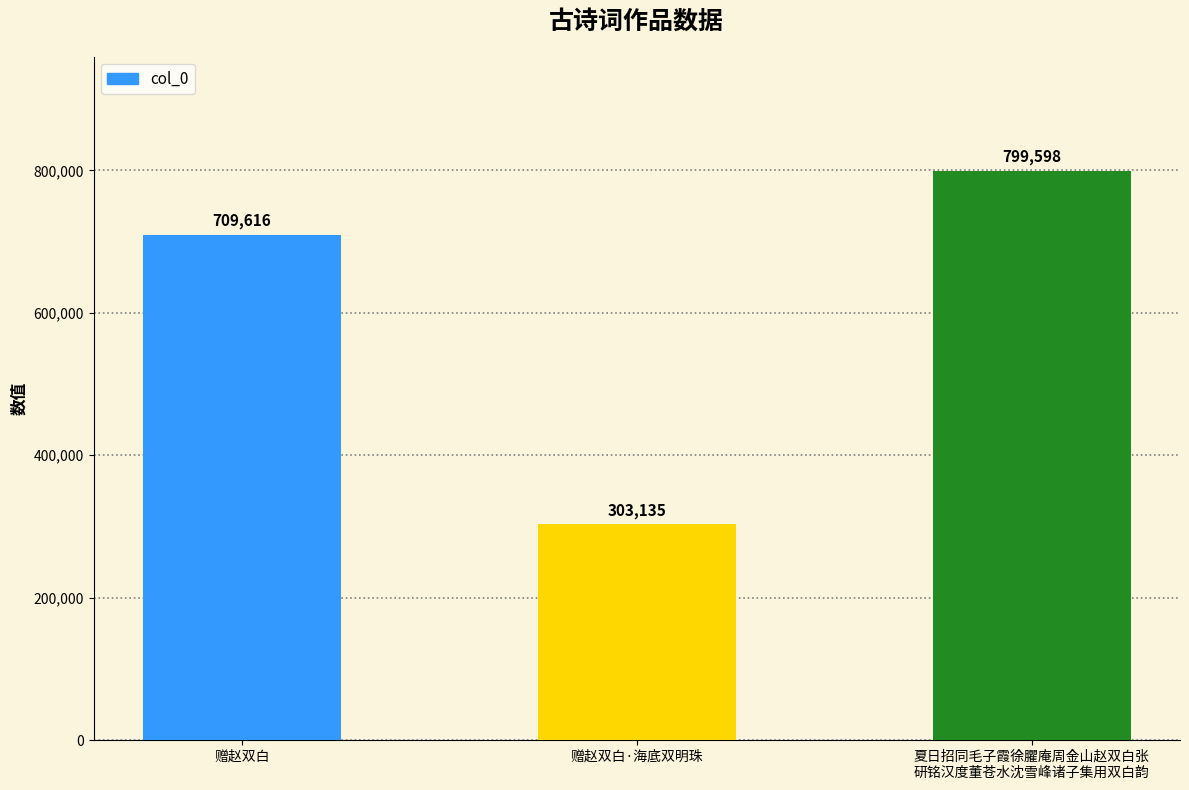

Count the number of categories in the chart.

3